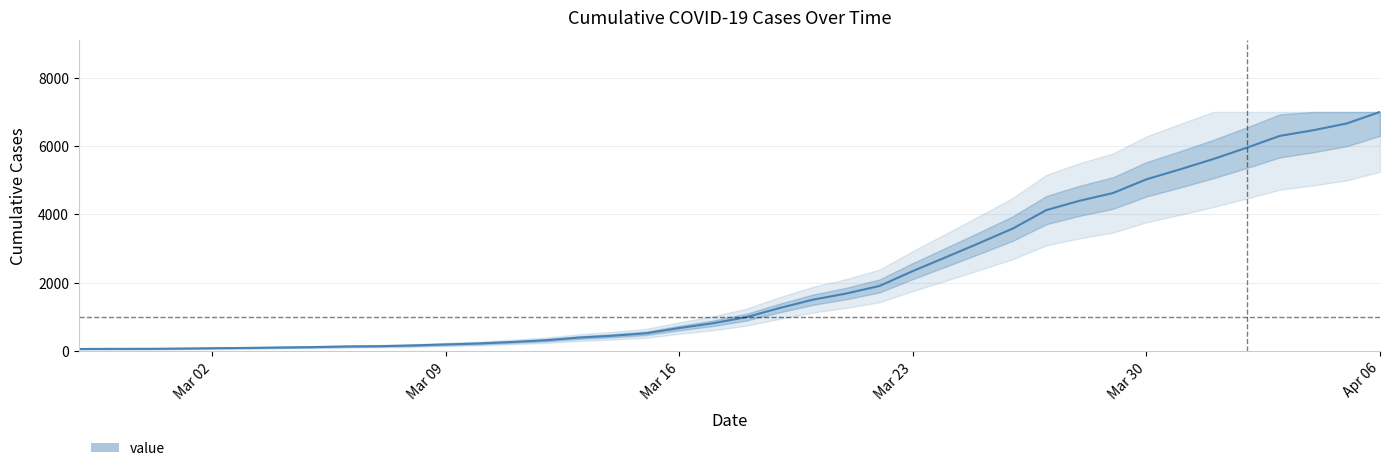

What is the difference between the second highest and minimum values?

6593